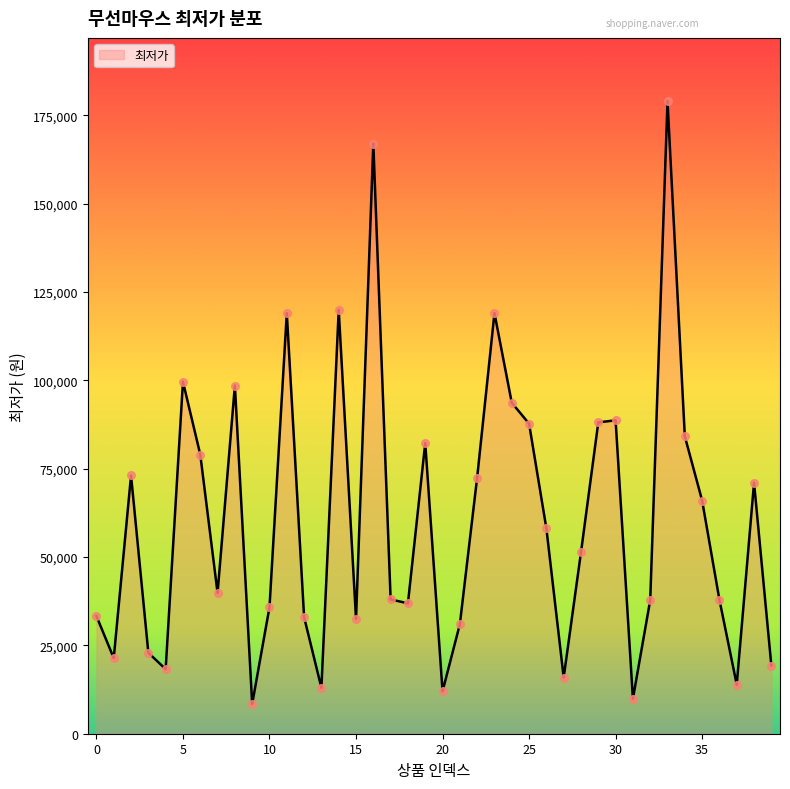

What is the difference between the maximum and minimum values?

170600